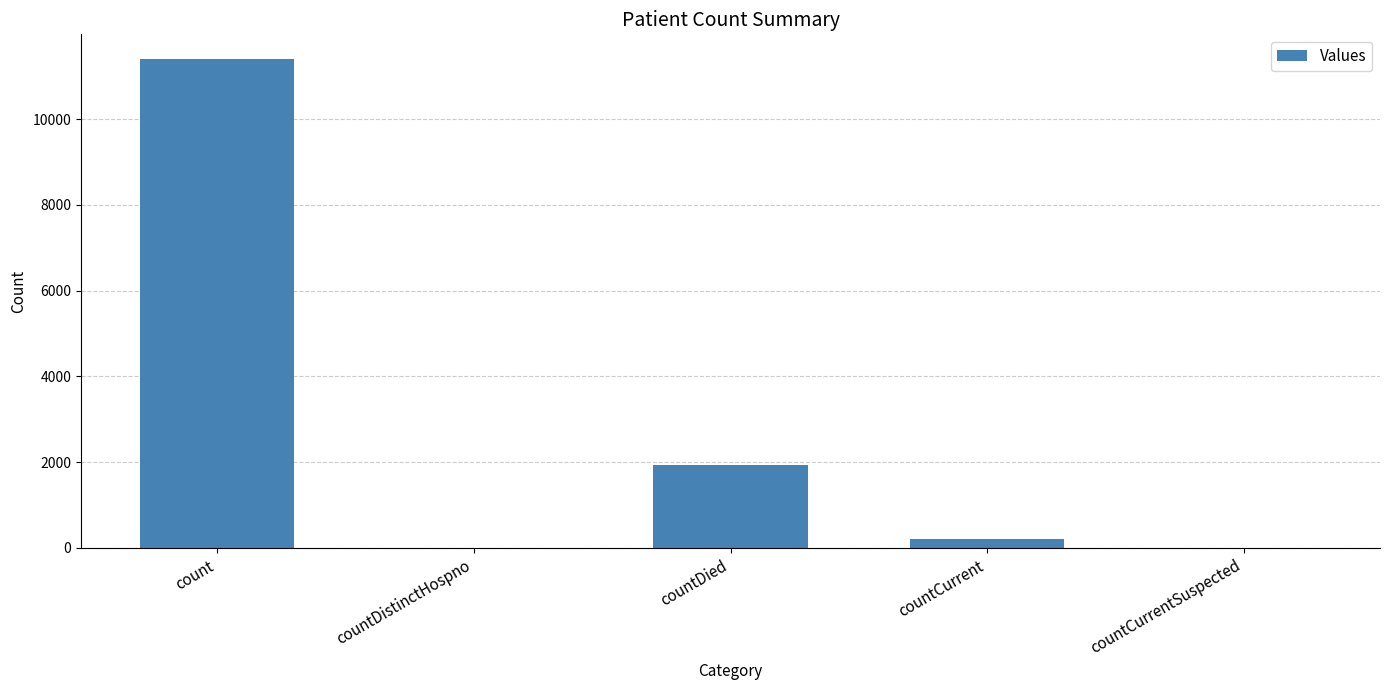

What is the difference between the values at countDistinctHospno and count?

11405